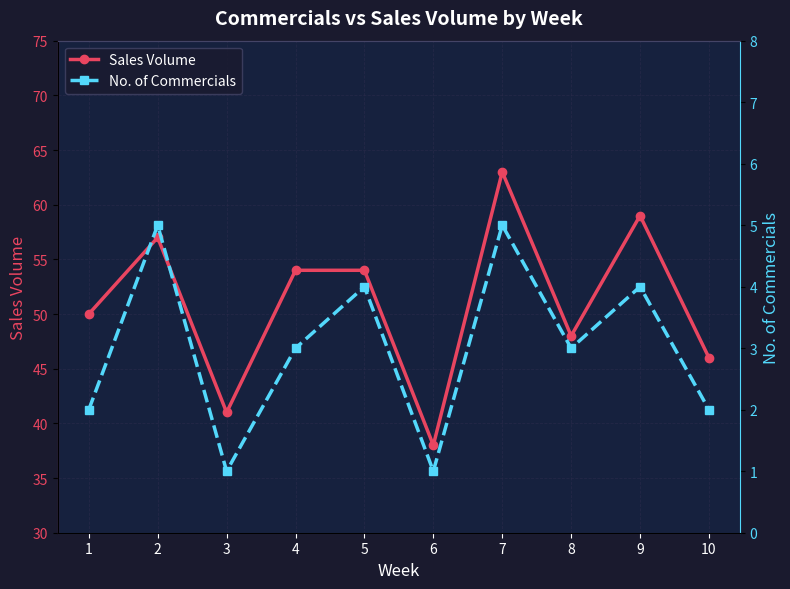

In Sales Volume, how many points are lower than both neighbors (excluding endpoints)?

3